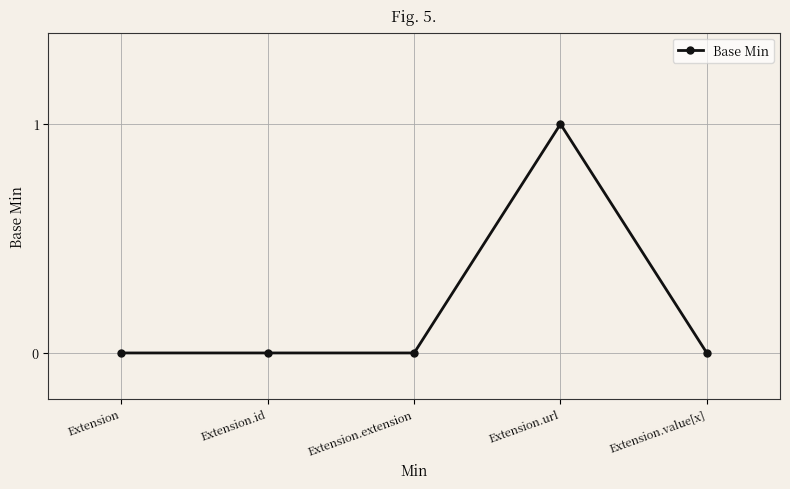

Reading left to right, what are all the values shown in this chart?

0	0	0	1	0